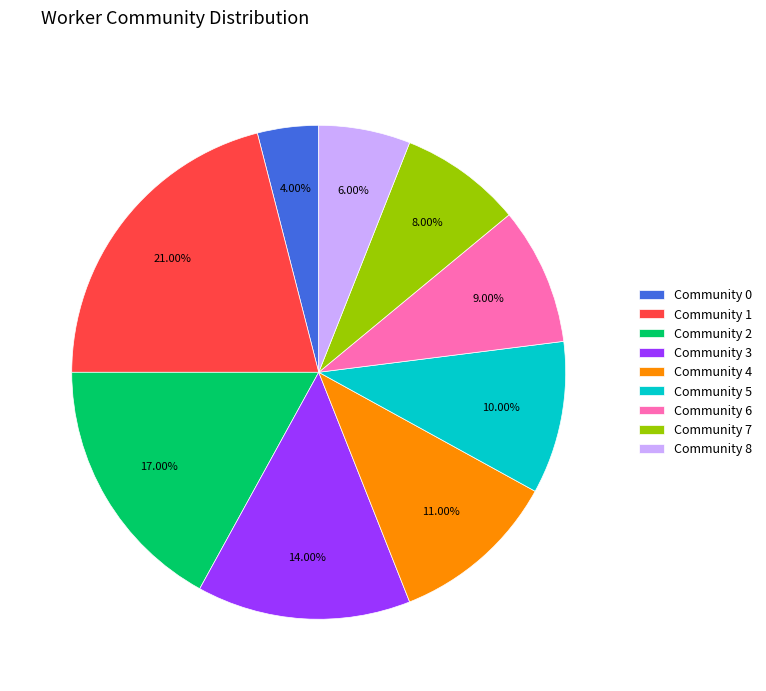

Does Community 4 represent more than half of the total?

No